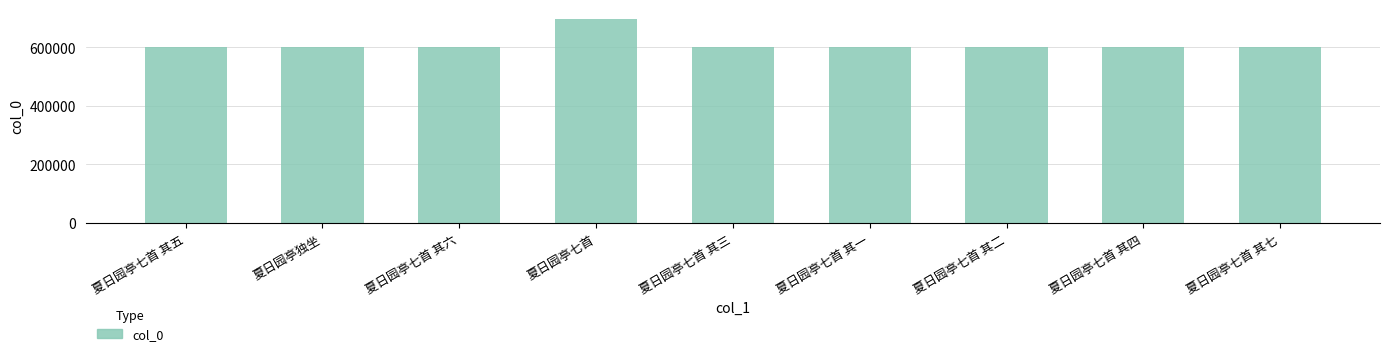

What is the change in value from 夏日园亭七首 其五 to 夏日园亭七首 其四?

-1